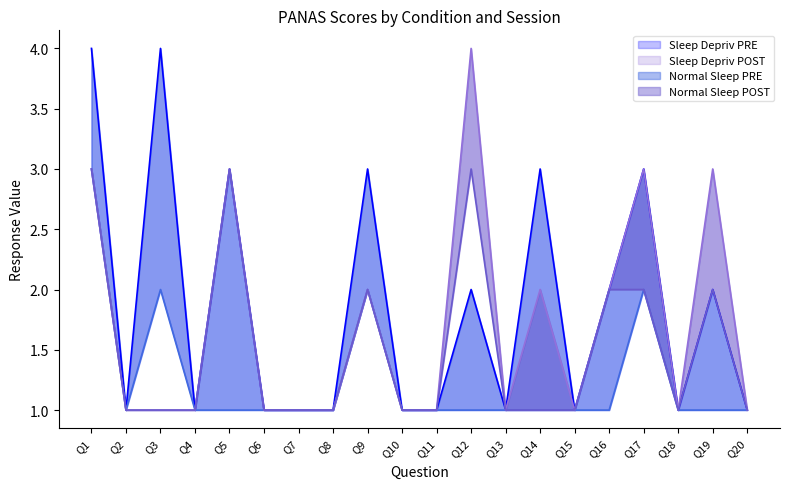

What is the smallest value displayed?

1